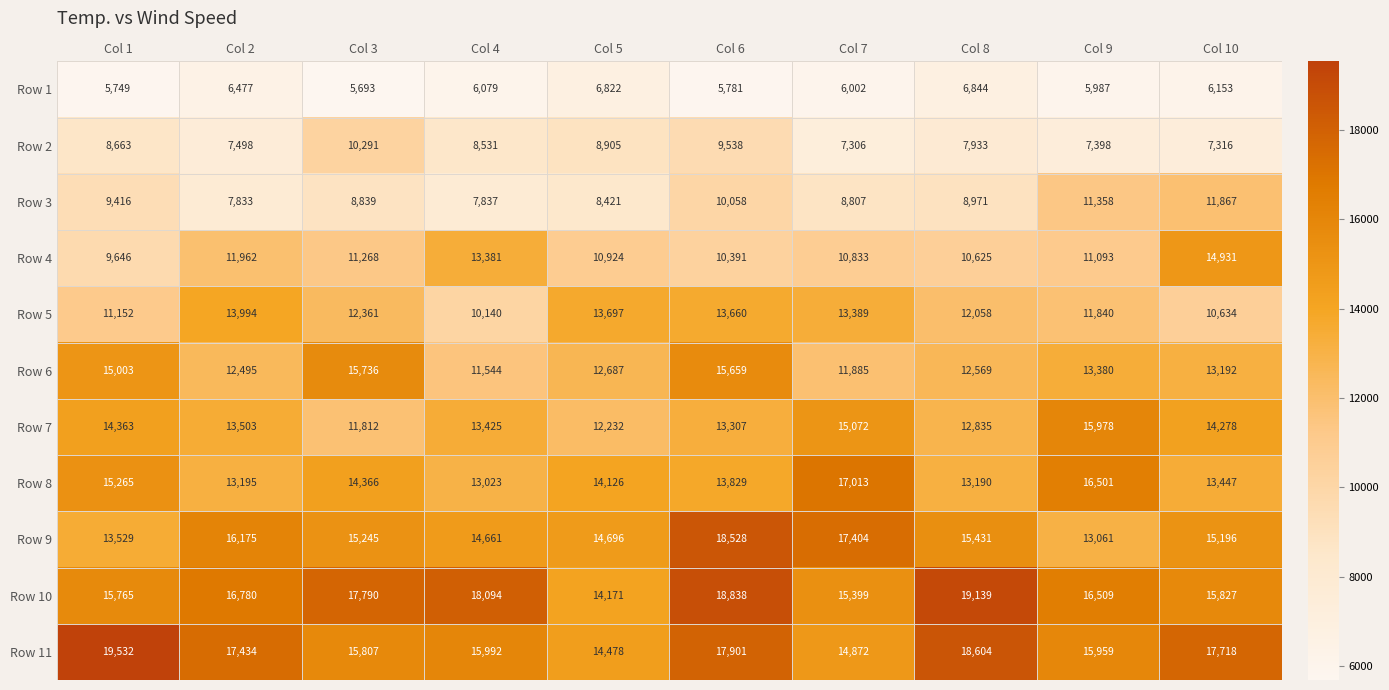

Which series has the largest total across all categories?

Row 10